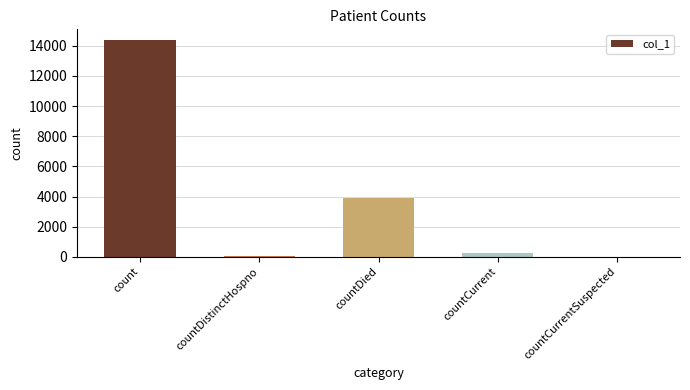

Which has a higher value, countCurrentSuspected or count?

count